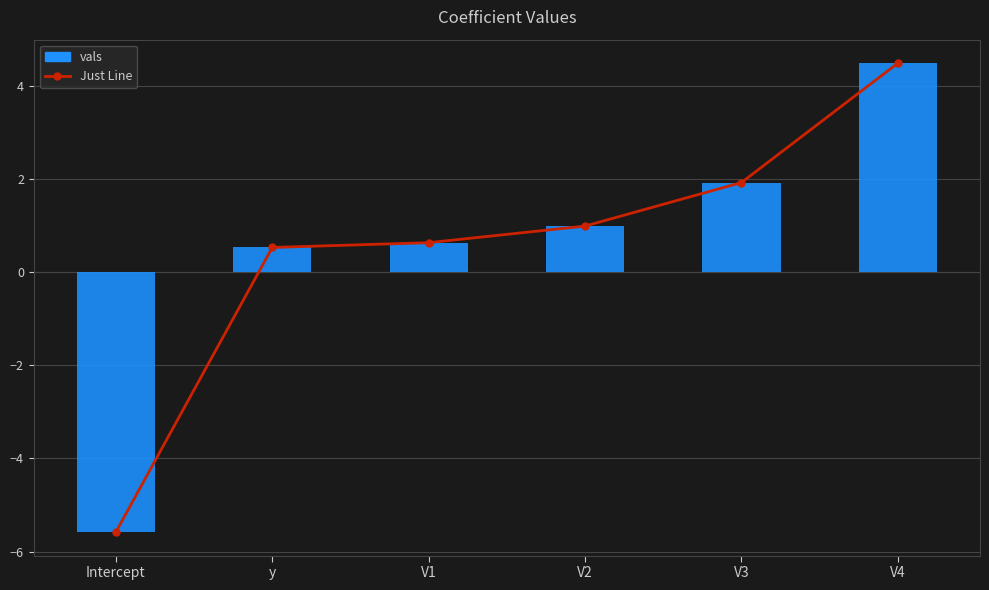

What is the value of the vals bar at the 4th from the left?

1.0